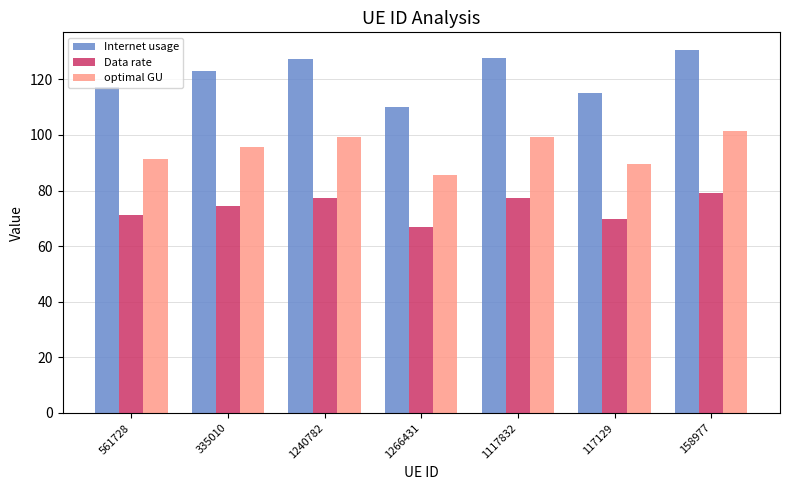

What is the lowest value of the Internet usage series?

110.1